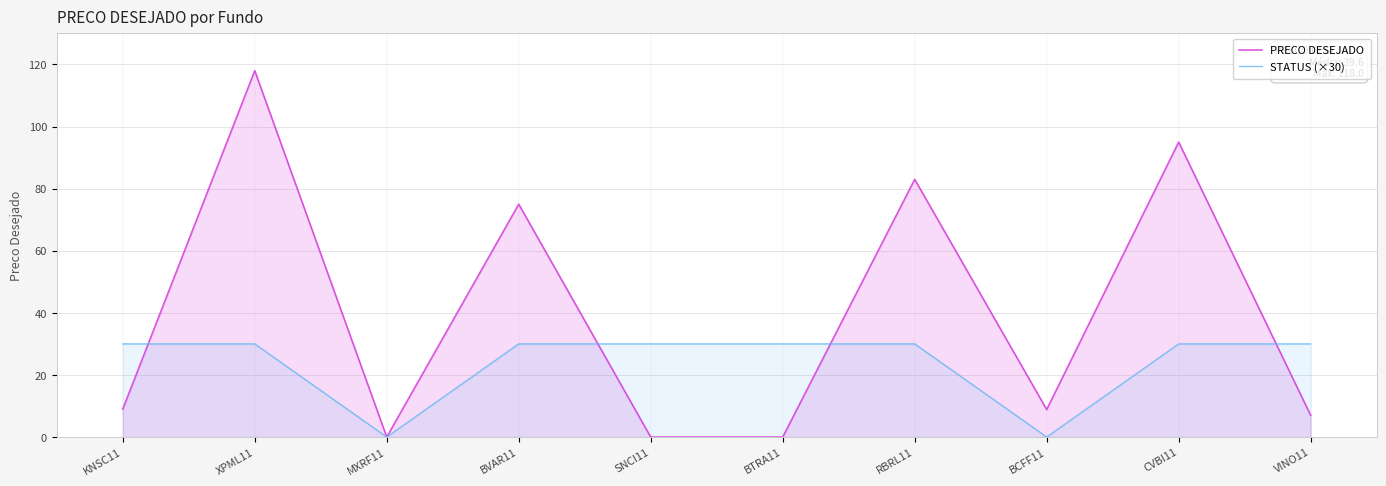

At which category does PRECO DESEJADO reach its first local valley?

MXRF11